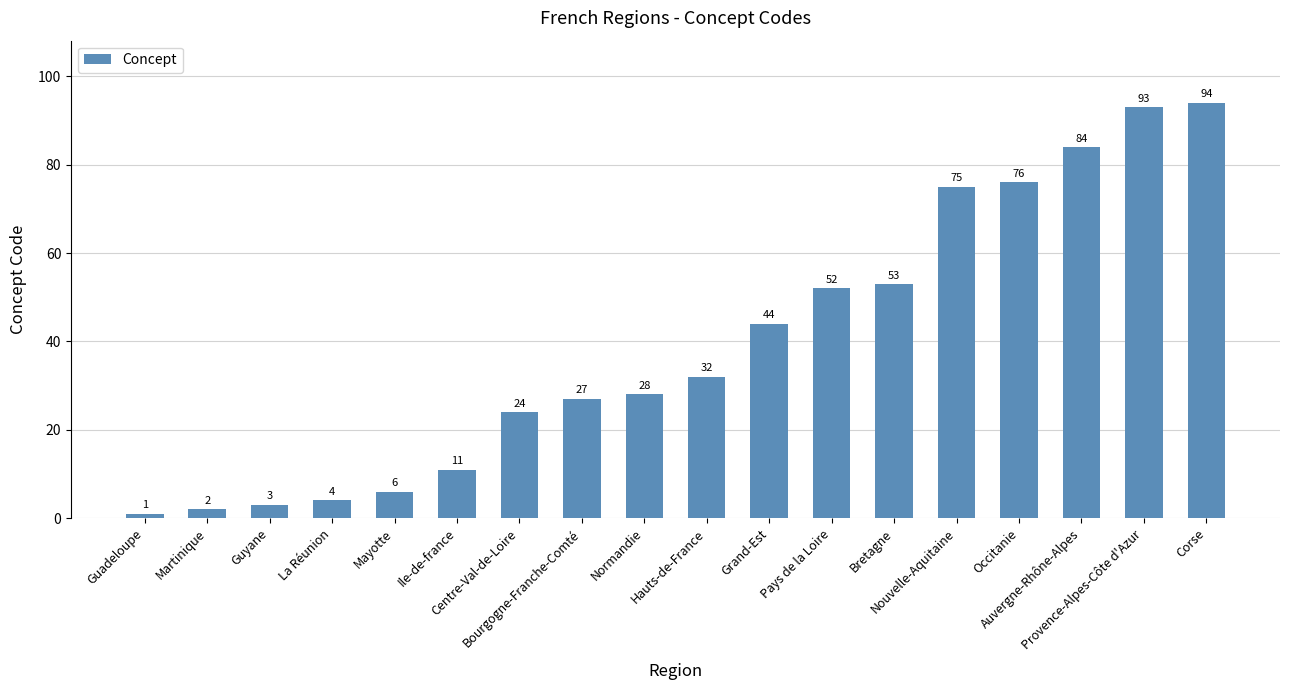

What position from the left is Corse?

18